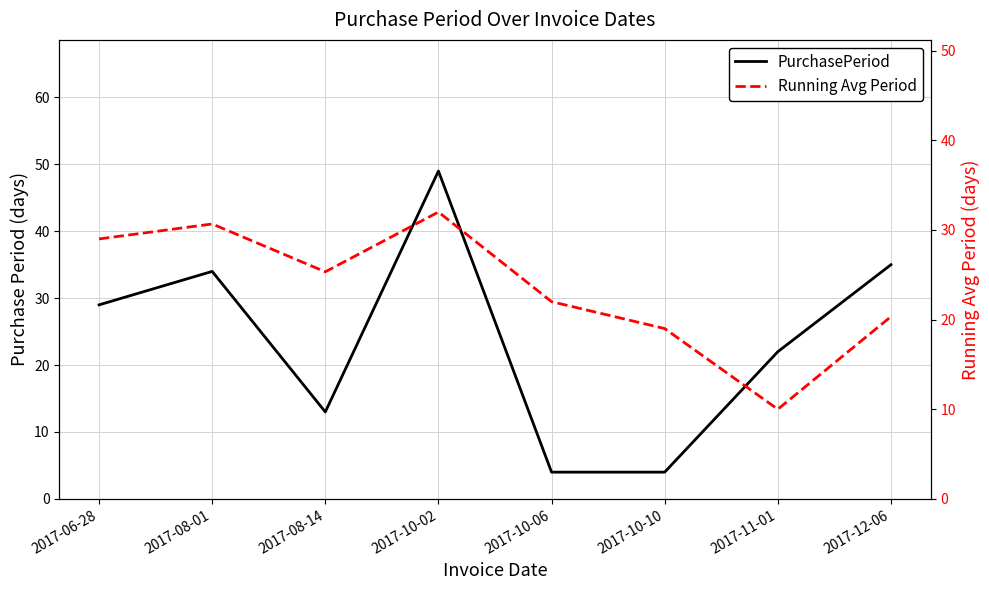

Reading left to right, list all the values displayed in this chart.

PurchasePeriod: 2017-06-28=29.0	2017-08-01=34.0	2017-08-14=13.0	2017-10-02=49.0	2017-10-06=4.0	2017-10-10=4.0	2017-11-01=22.0	2017-12-06=35.0
Running Avg Period: 2017-06-28=29.0	2017-08-01=30.7	2017-08-14=25.3	2017-10-02=32.0	2017-10-06=22.0	2017-10-10=19.0	2017-11-01=10.0	2017-12-06=20.3